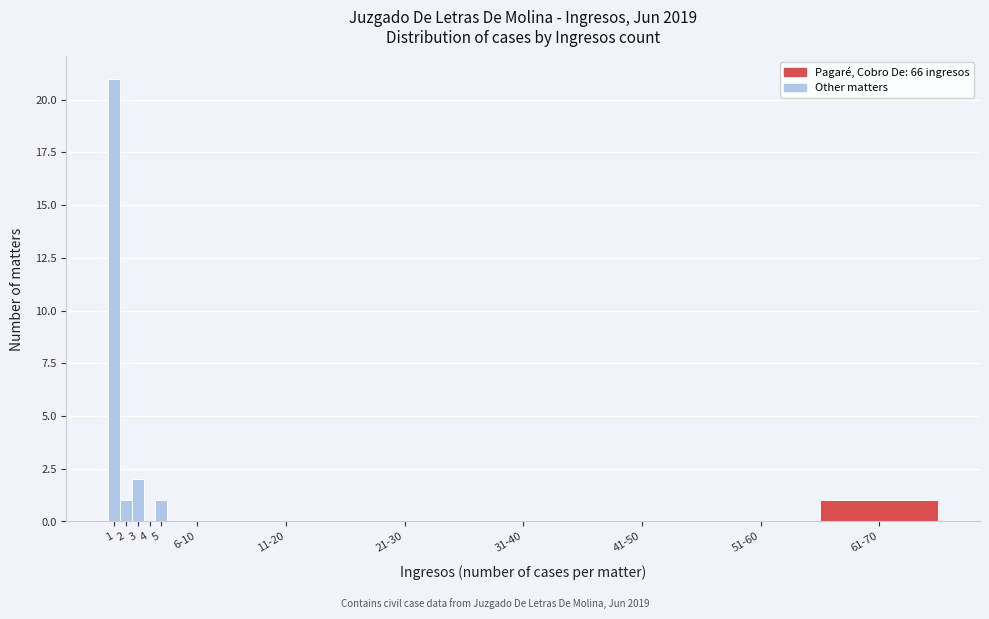

Reading right to left, extract all data points from this chart.

61-70=1	51-60=0	41-50=0	31-40=0	21-30=0	11-20=0	6-10=0	5=1	4=0	3=2	2=1	1=21